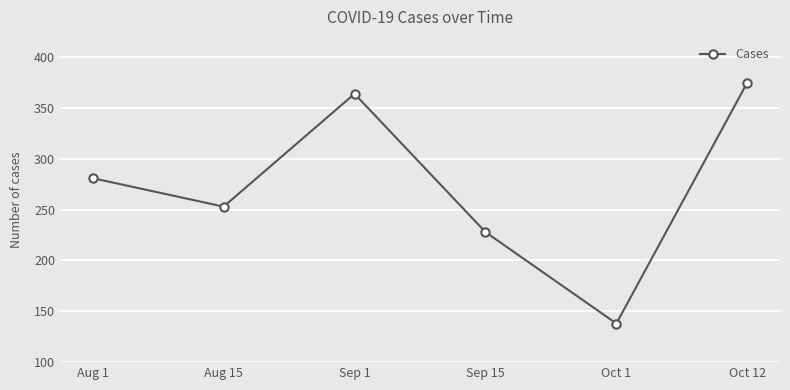

What is the difference between the values at Sep 15 and Sep 1?

136